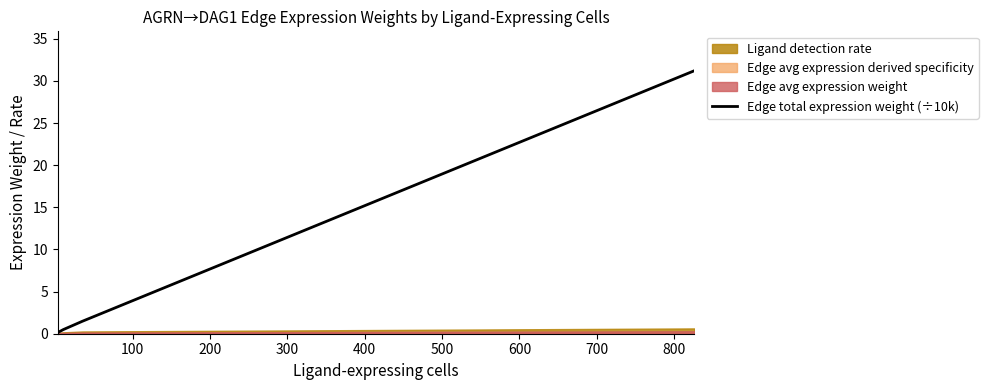

True or false: Edge total expression weight (÷10k) has more than 2 interior local peaks.

False